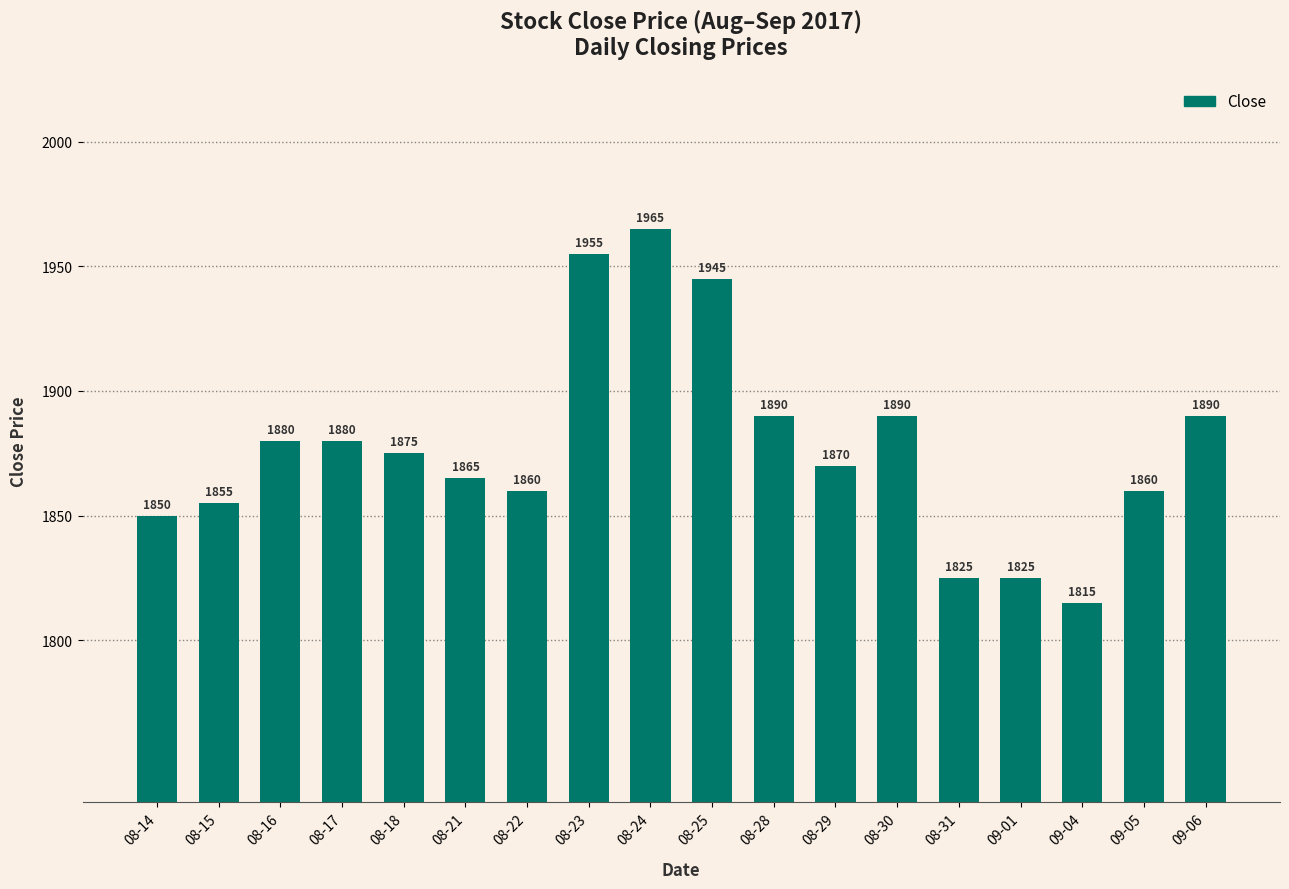

What is the minimum value shown in the chart?

1815